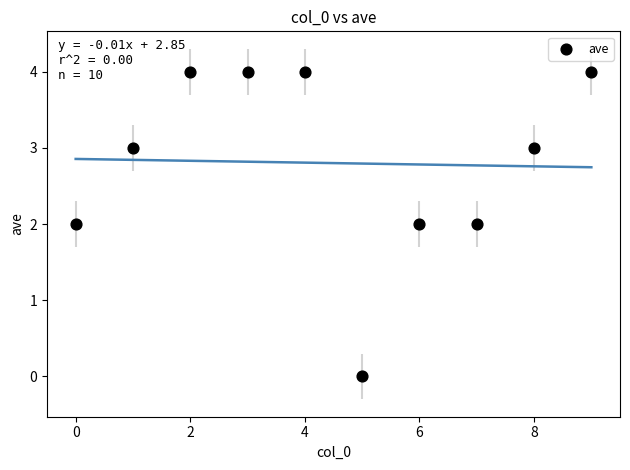

What is the range of Y values (max minus min)?

4